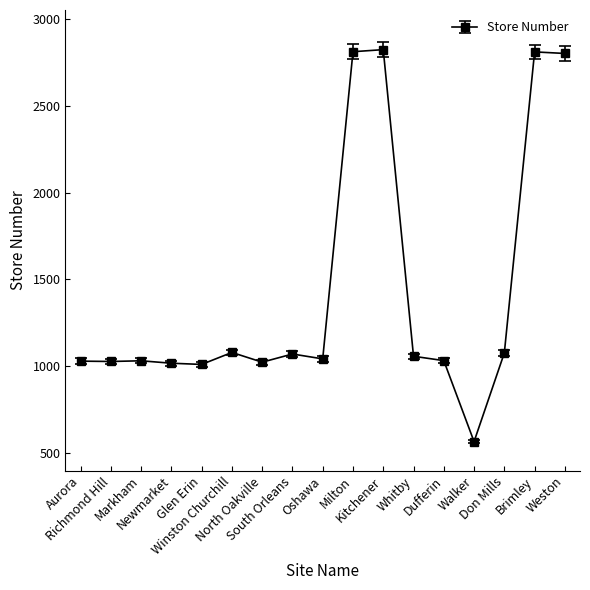

True or false: there are more than 2 points higher than both neighbors.

True